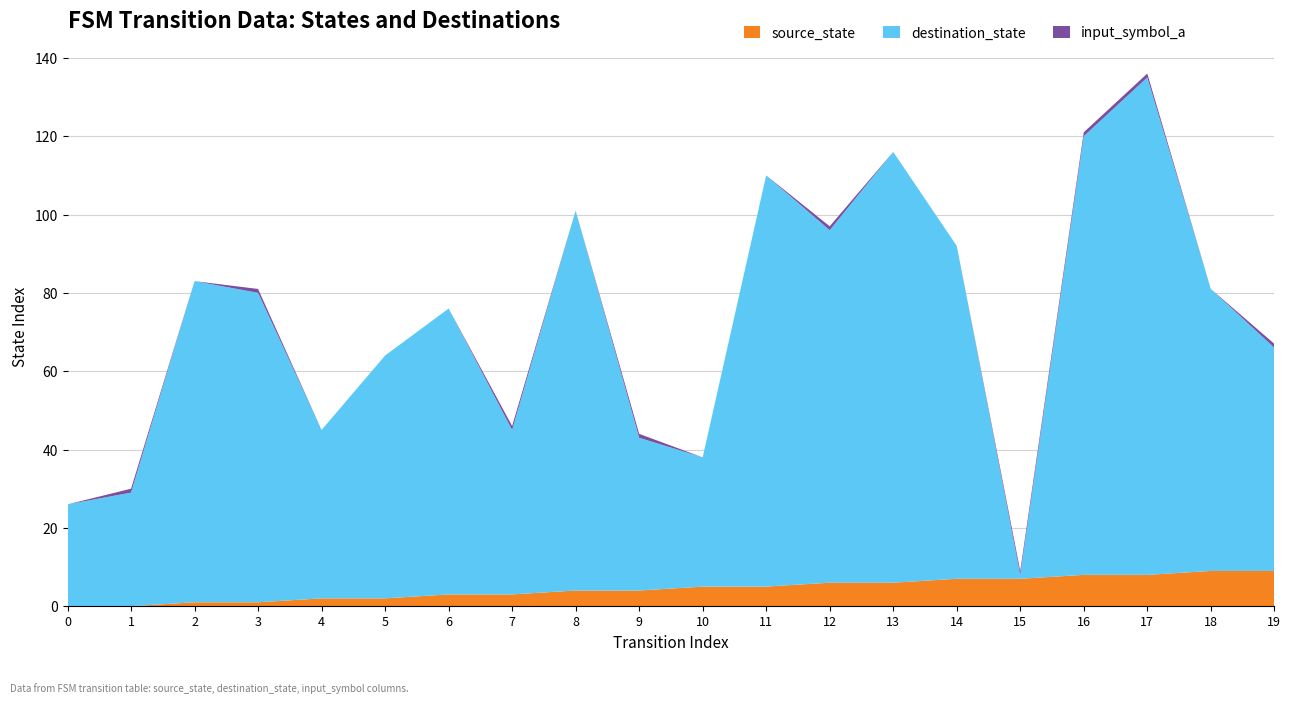

Reading left to right, list all the values displayed in this chart.

source_state: 0	0	1	1	2	2	3	3	4	4	5	5	6	6	7	7	8	8	9	9
destination_state: 26	29	82	79	43	62	73	42	97	39	33	105	90	110	85	1	112	127	72	57
input_symbol_a: 0	1	0	1	0	0	0	1	0	1	0	0	1	0	0	1	1	1	0	1